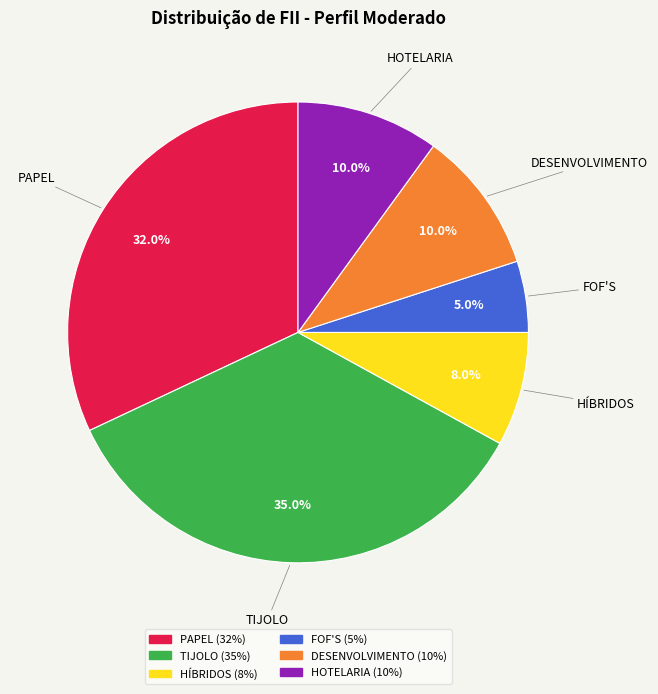

Which category has the biggest portion of the pie?

TIJOLO